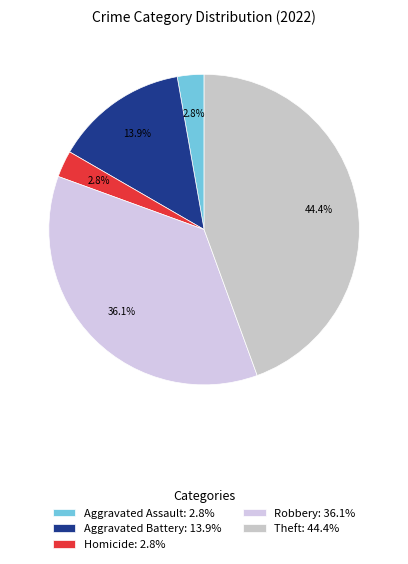

Which slice is the largest?

Theft: 44.4%